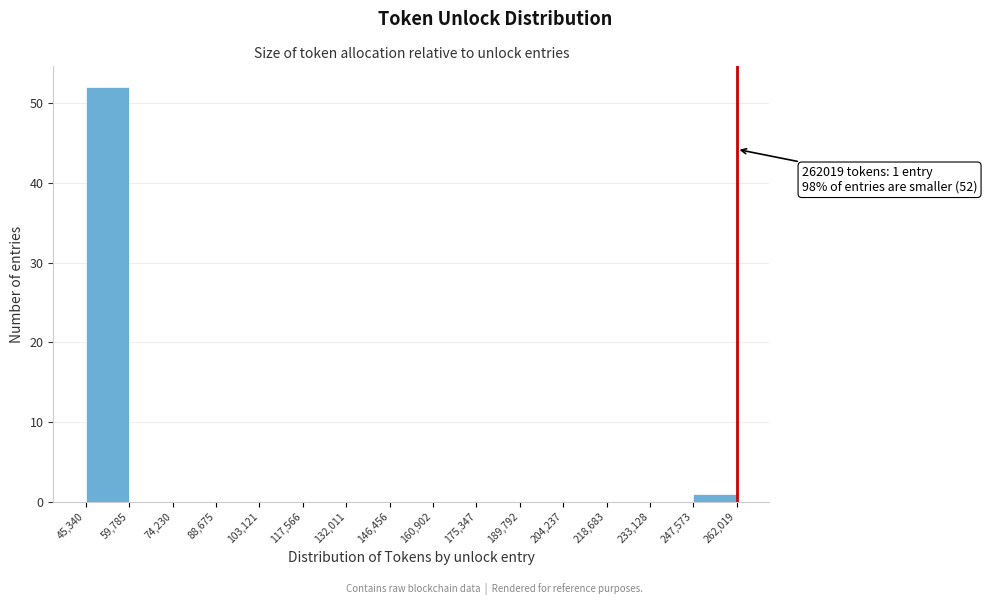

Which range on the x-axis has the tallest bar?

45,340 to 59,785